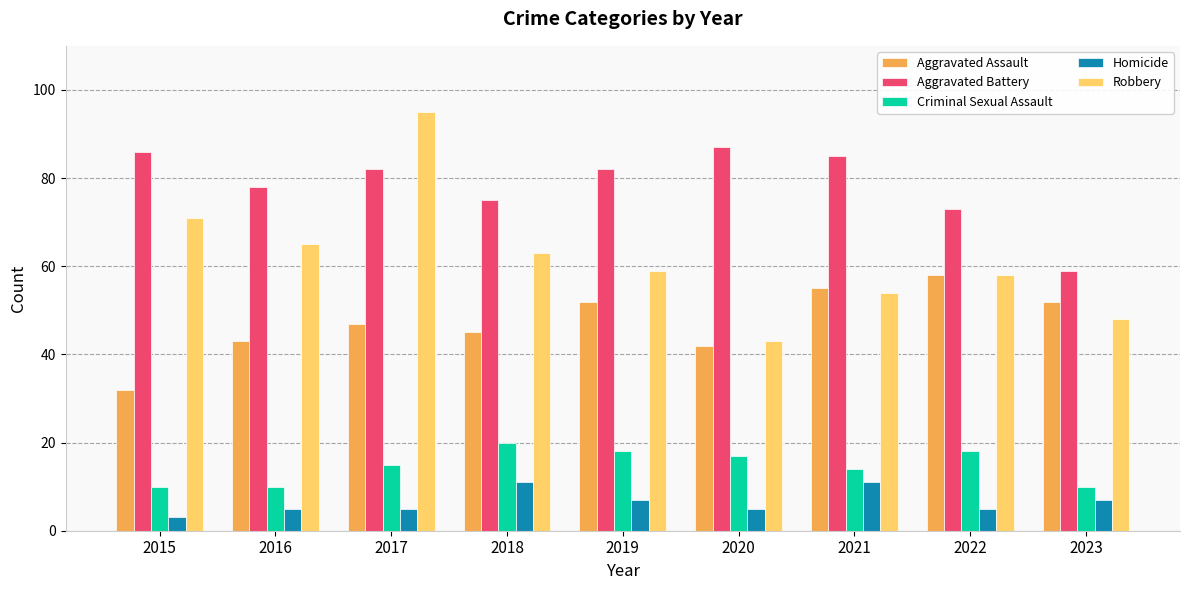

Does the chart contain any negative values?

No